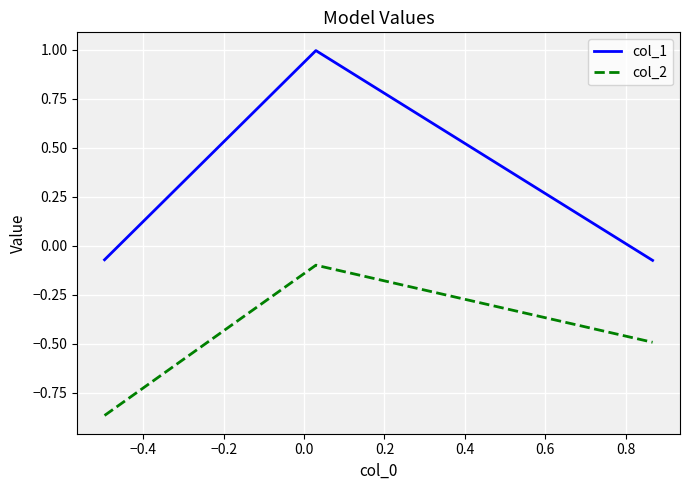

What are all the series names shown in the legend?

col_1, col_2